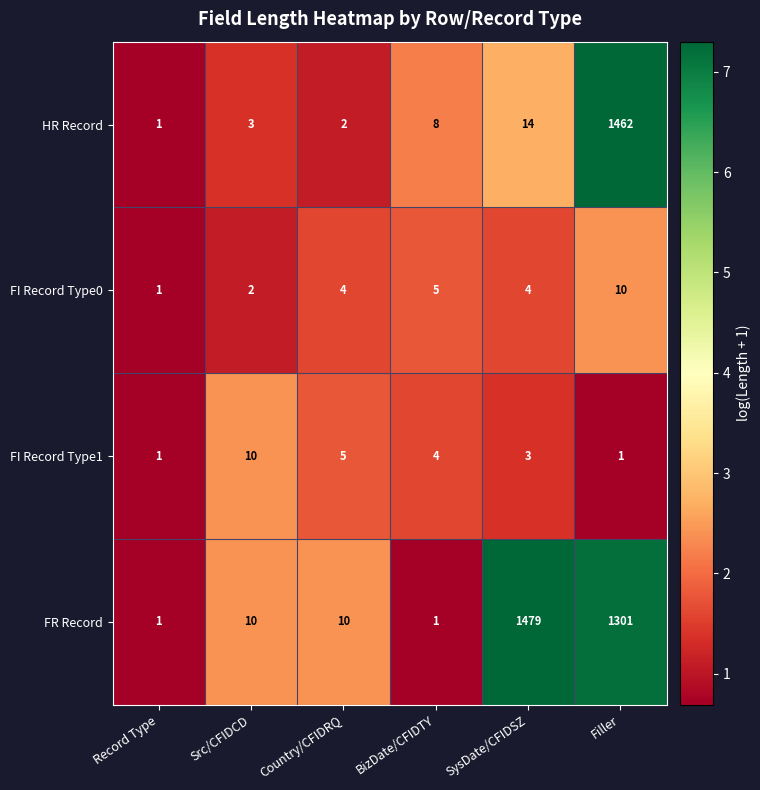

Which series has the largest range (max minus min)?

FR Record